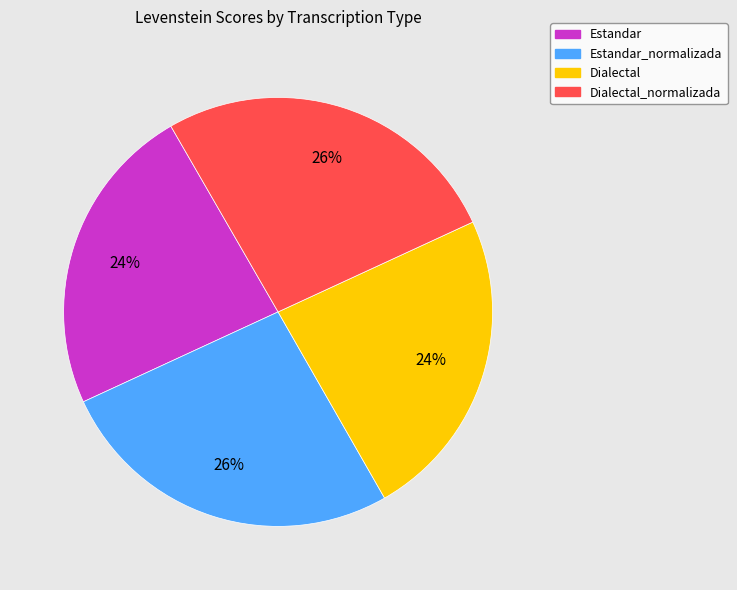

Count the number of slices in the pie.

4